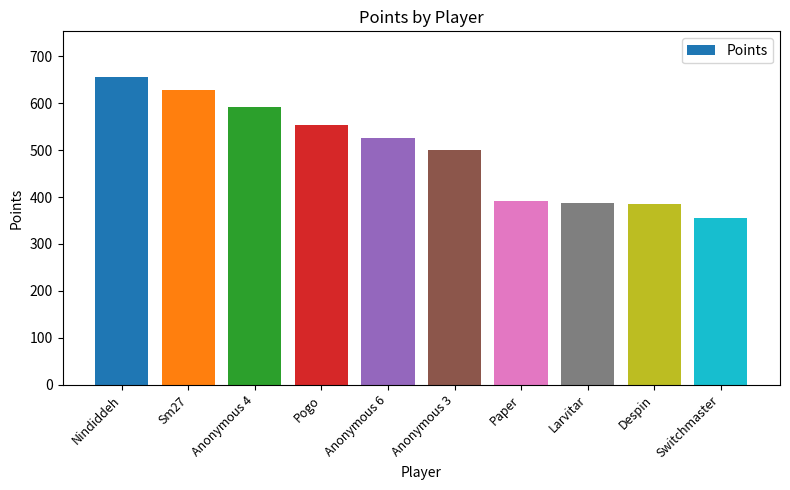

Between Sm27 and Switchmaster, which is larger?

Sm27